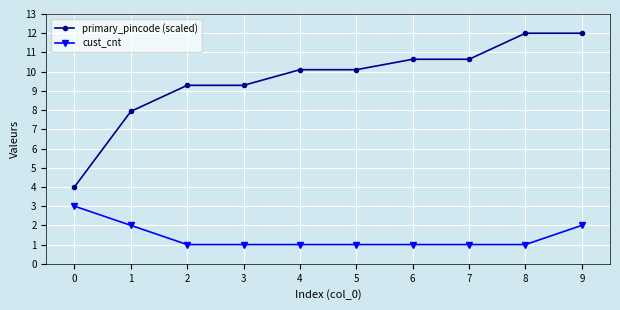

Rank the series at 4 from highest to lowest value.

primary_pincode (scaled), cust_cnt